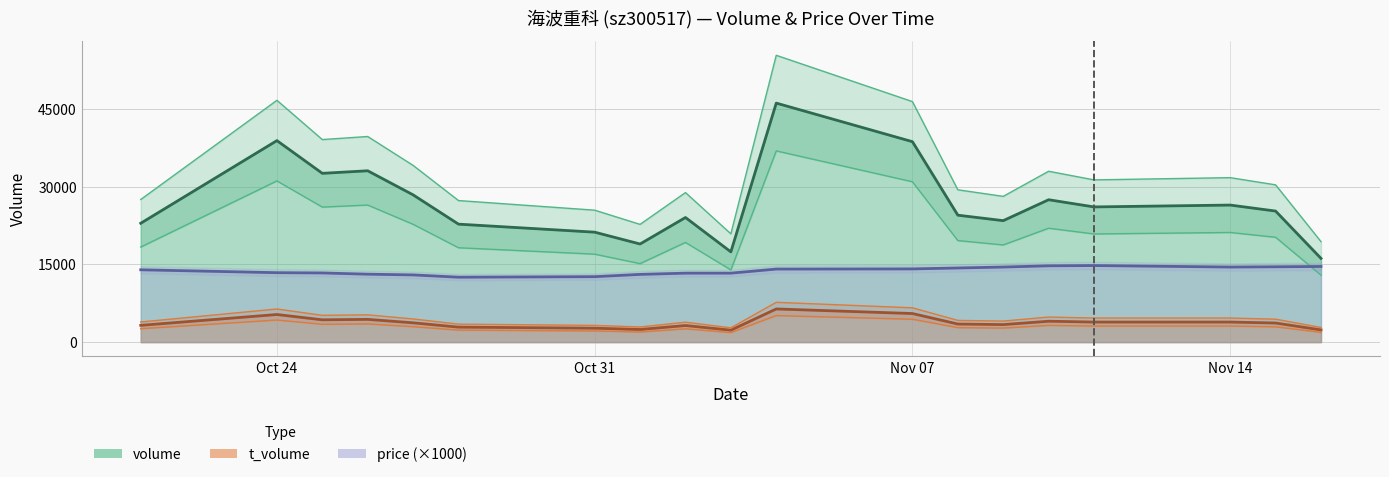

What is the value of the volume point at the 3rd from the left?

32599